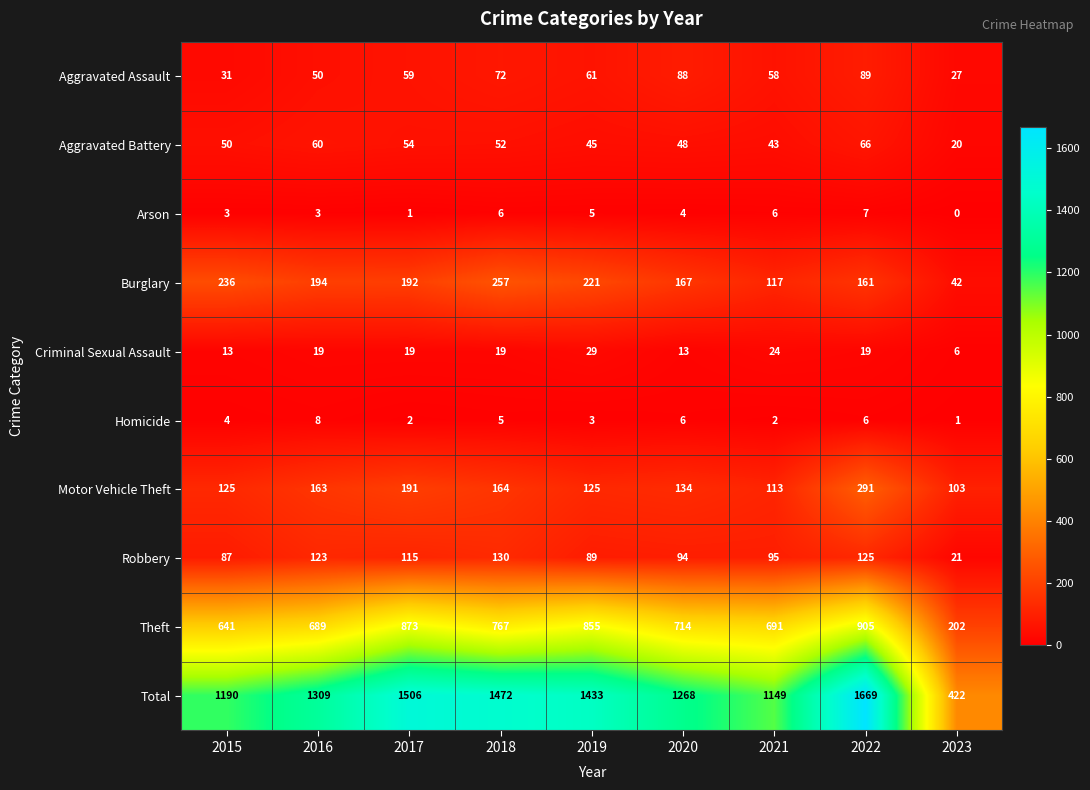

At 2022, list the series in order from largest to smallest.

Total, Theft, Motor Vehicle Theft, Burglary, Robbery, Aggravated Assault, Aggravated Battery, Criminal Sexual Assault, Arson, Homicide